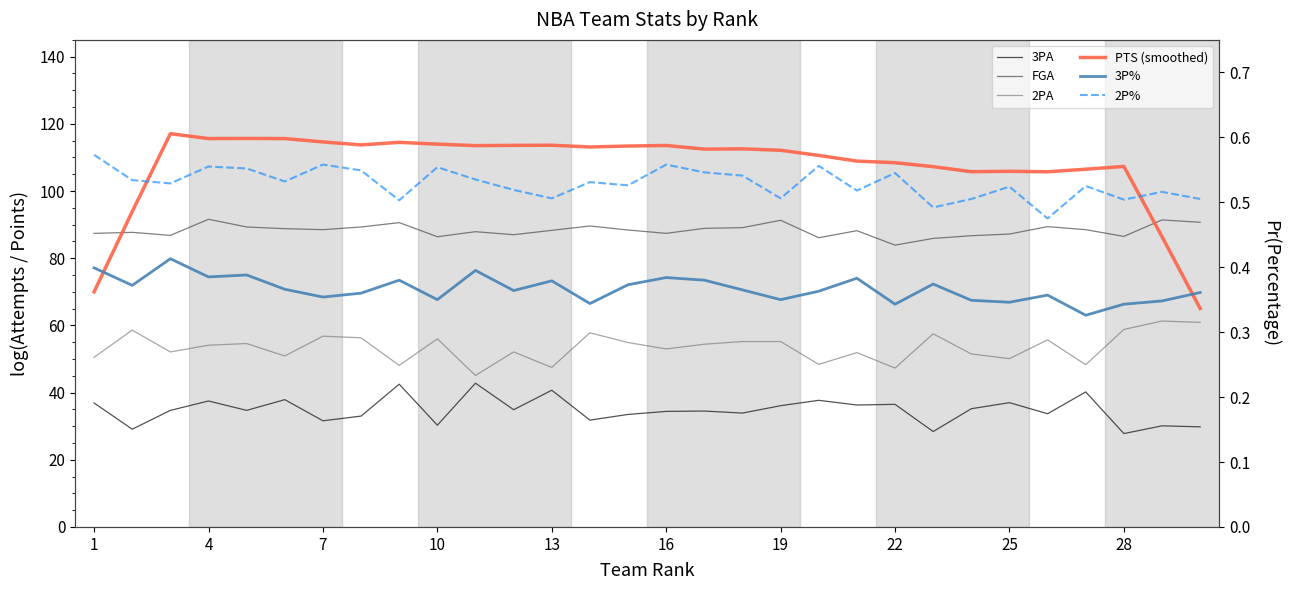

True or false: PTS (smoothed) has more than 0 interior local peaks.

True